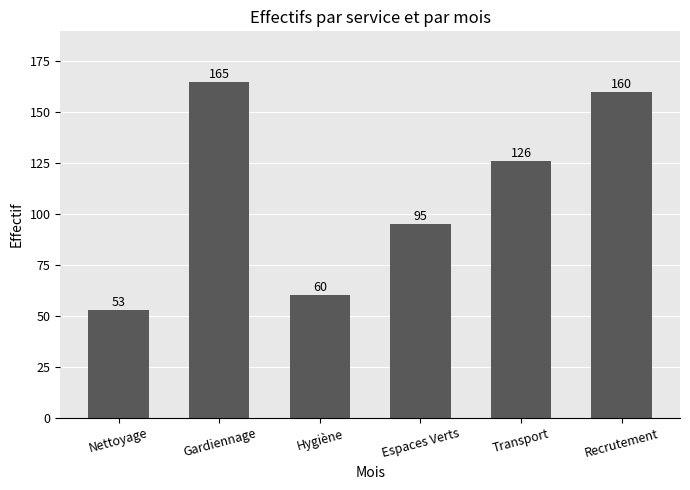

At which label is the value closest to 109?

Espaces Verts